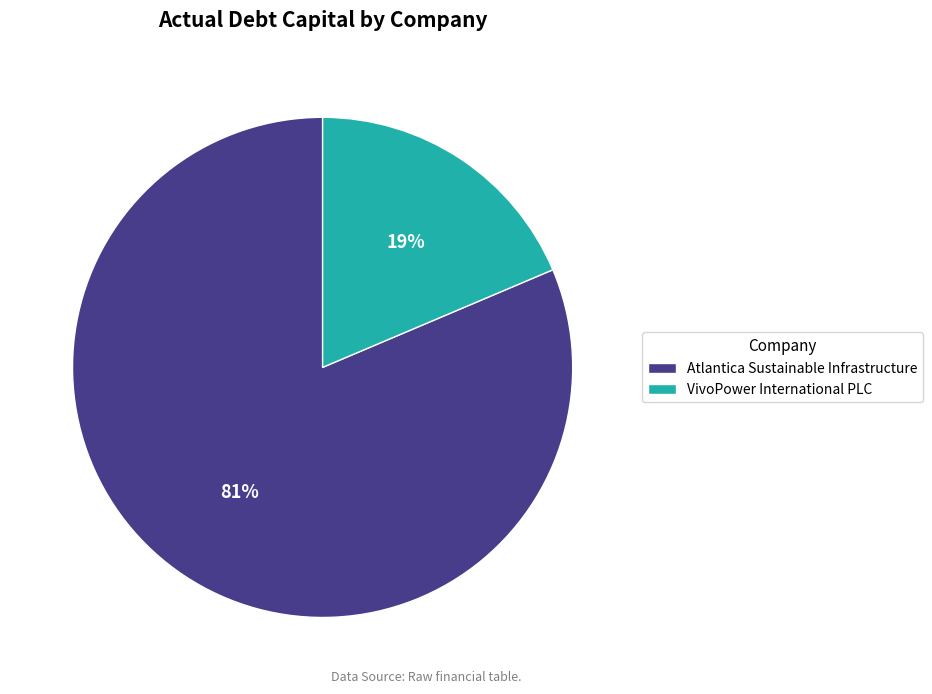

Which slice represents more than half of the pie?

Atlantica Sustainable Infrastructure